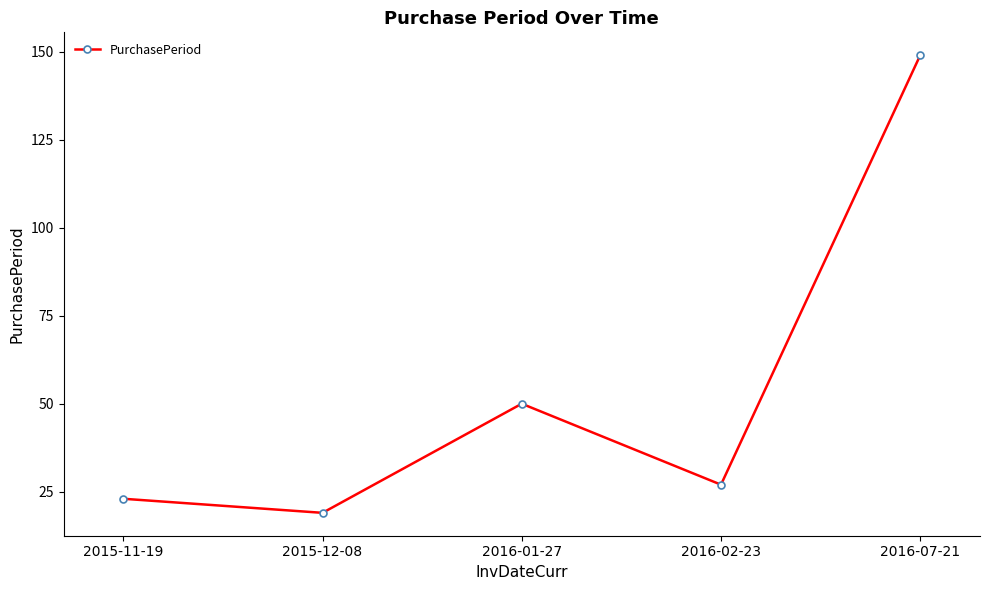

What is the difference between the values at 2016-01-27 and 2015-12-08?

31